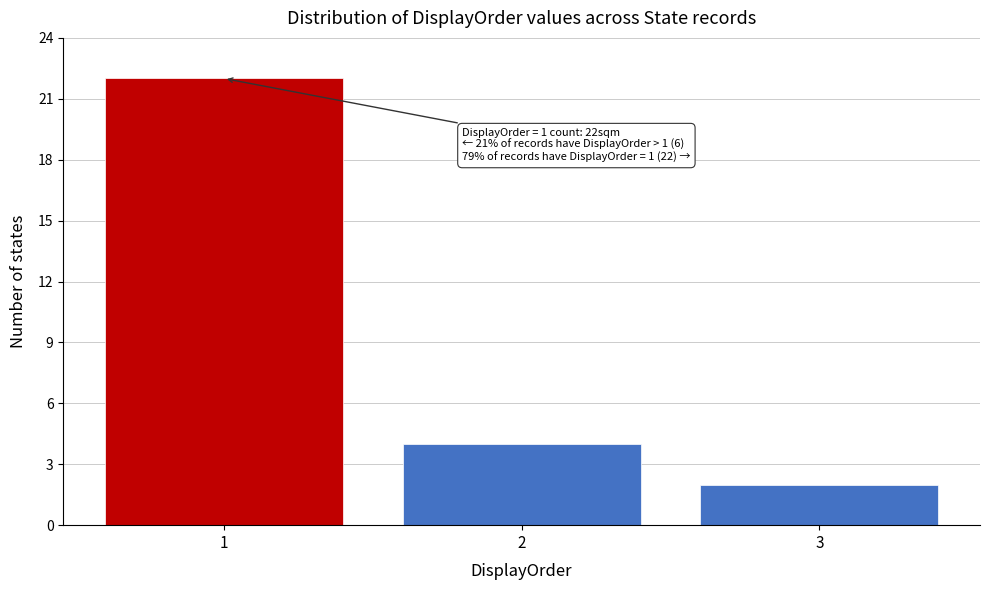

Over which range of the x-axis is the bar tallest?

0.5 to 1.5